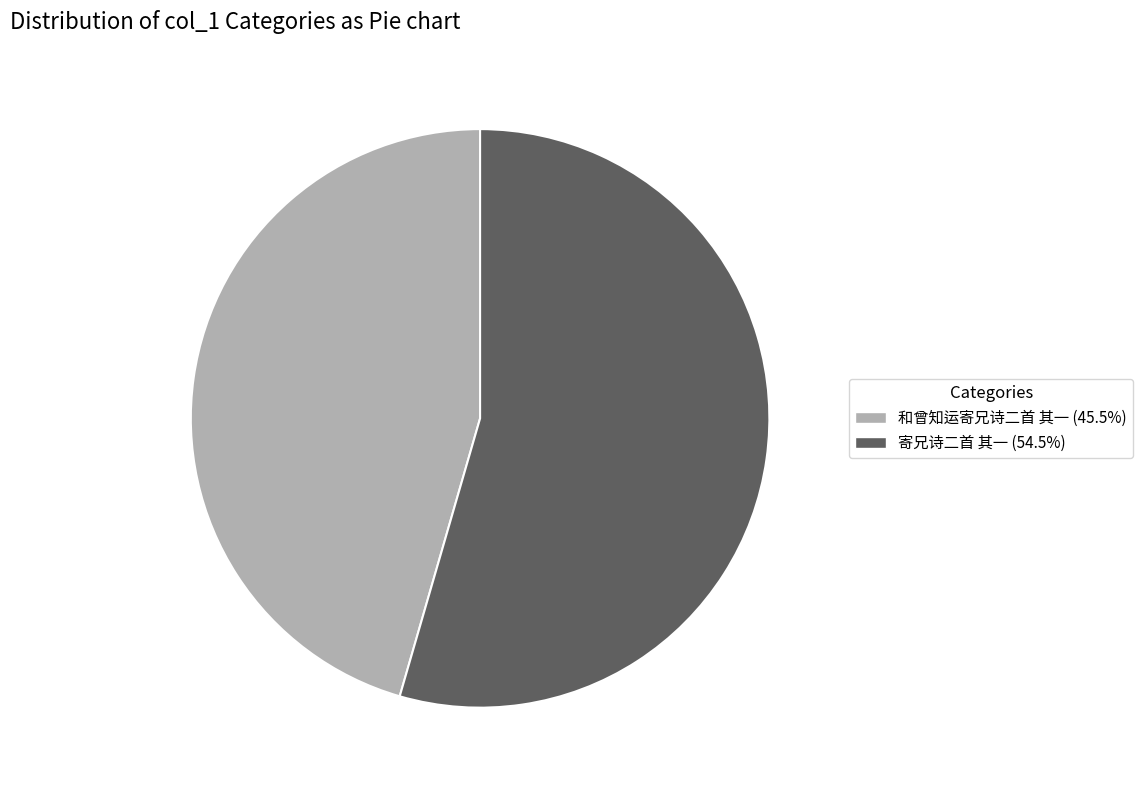

Which has a higher value, 寄兄诗二首 其一 or 和曾知运寄兄诗二首 其一?

寄兄诗二首 其一